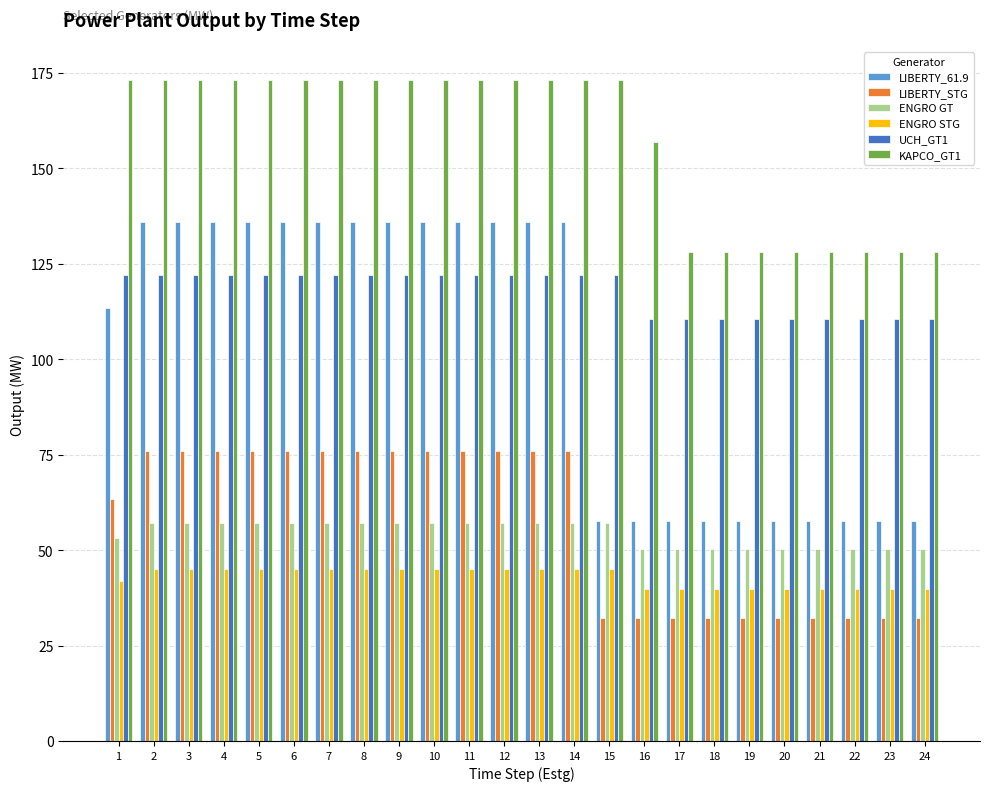

Rank the series by their maximum value, from lowest to highest.

ENGRO STG, ENGRO GT, LIBERTY_STG, UCH_GT1, LIBERTY_61.9, KAPCO_GT1